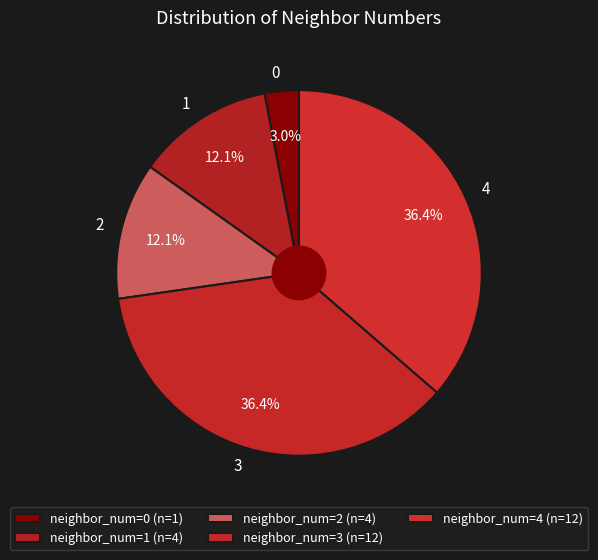

What percentage do 2 and 1 together represent?

24.2%